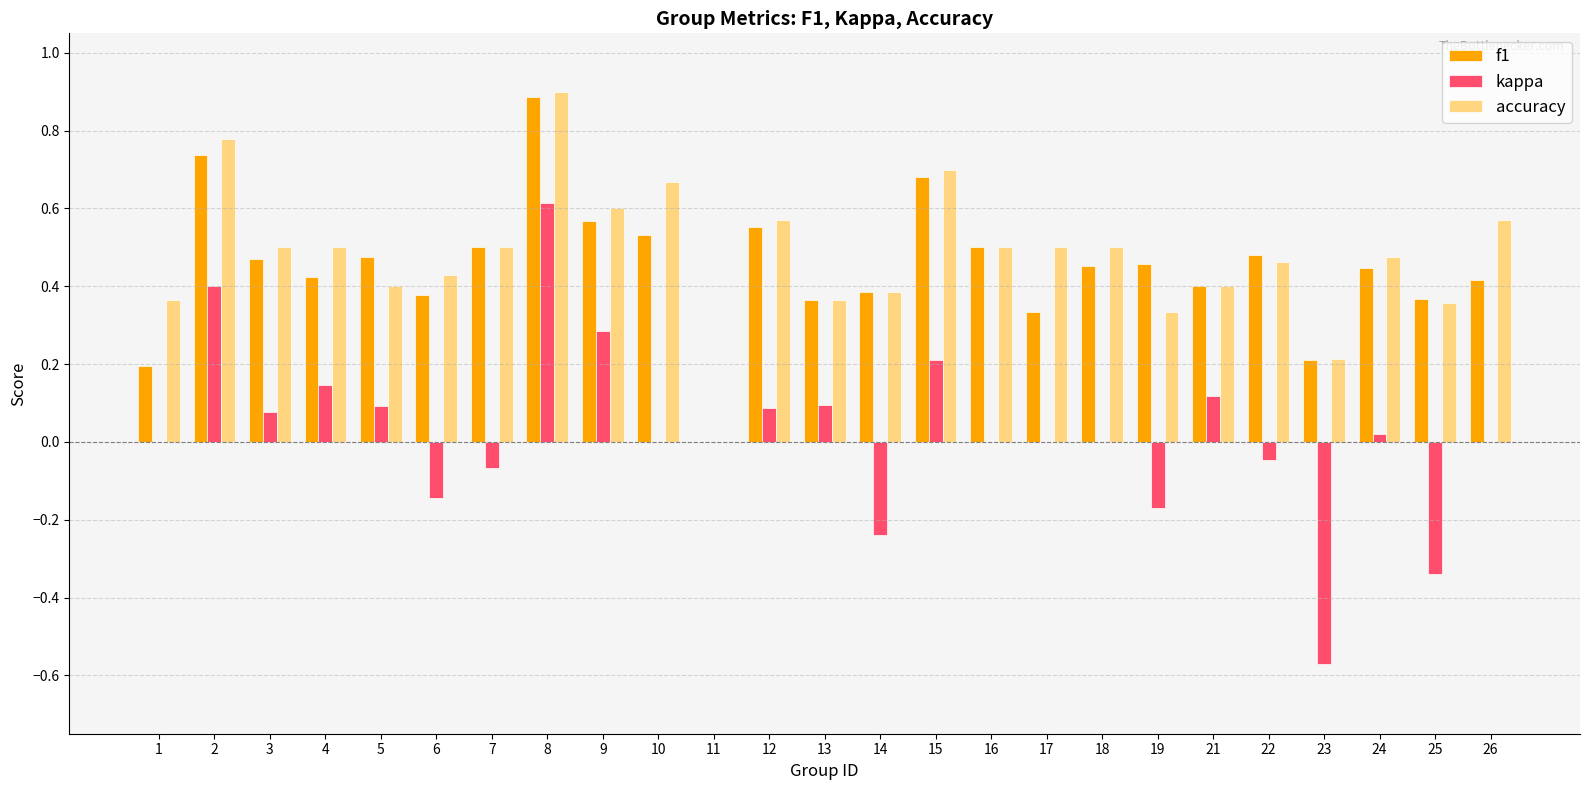

At which label does accuracy reach its peak?

8